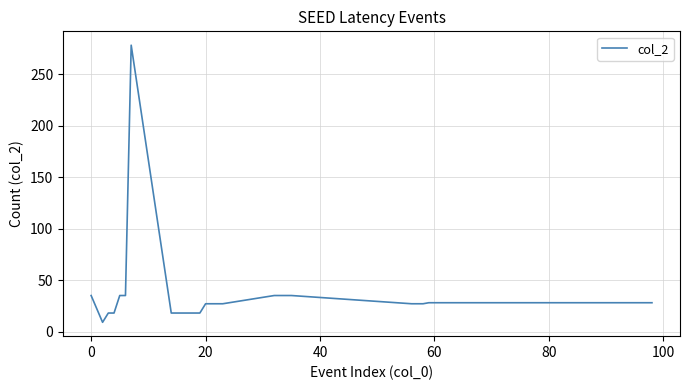

What is the minimum value shown in the chart?

9